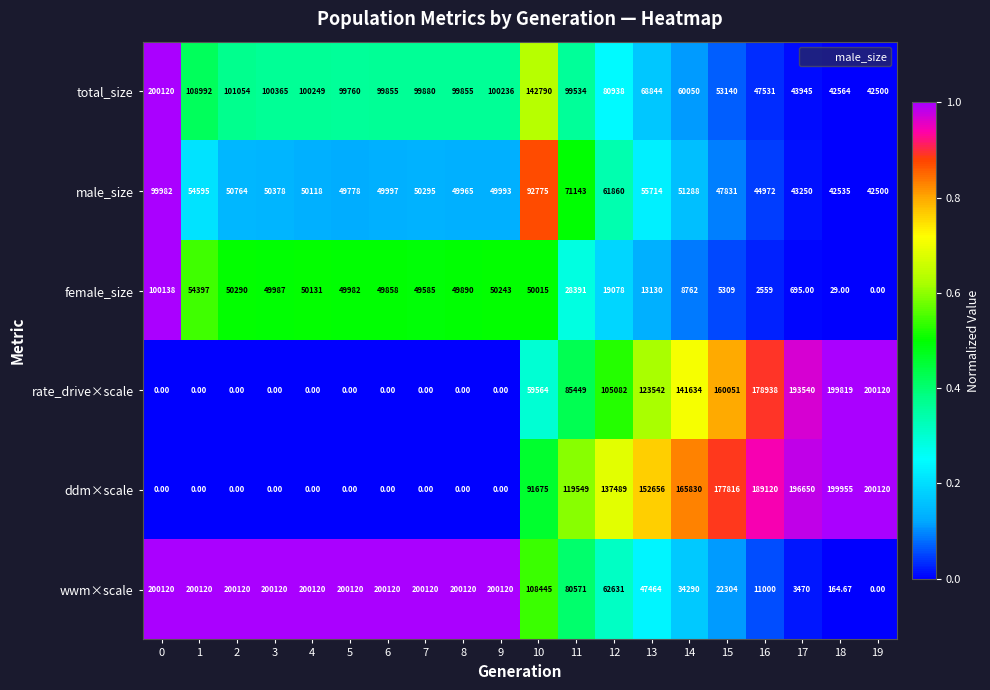

Is the value of rate_drive×scale at 6 greater than the value of total_size at 2?

No